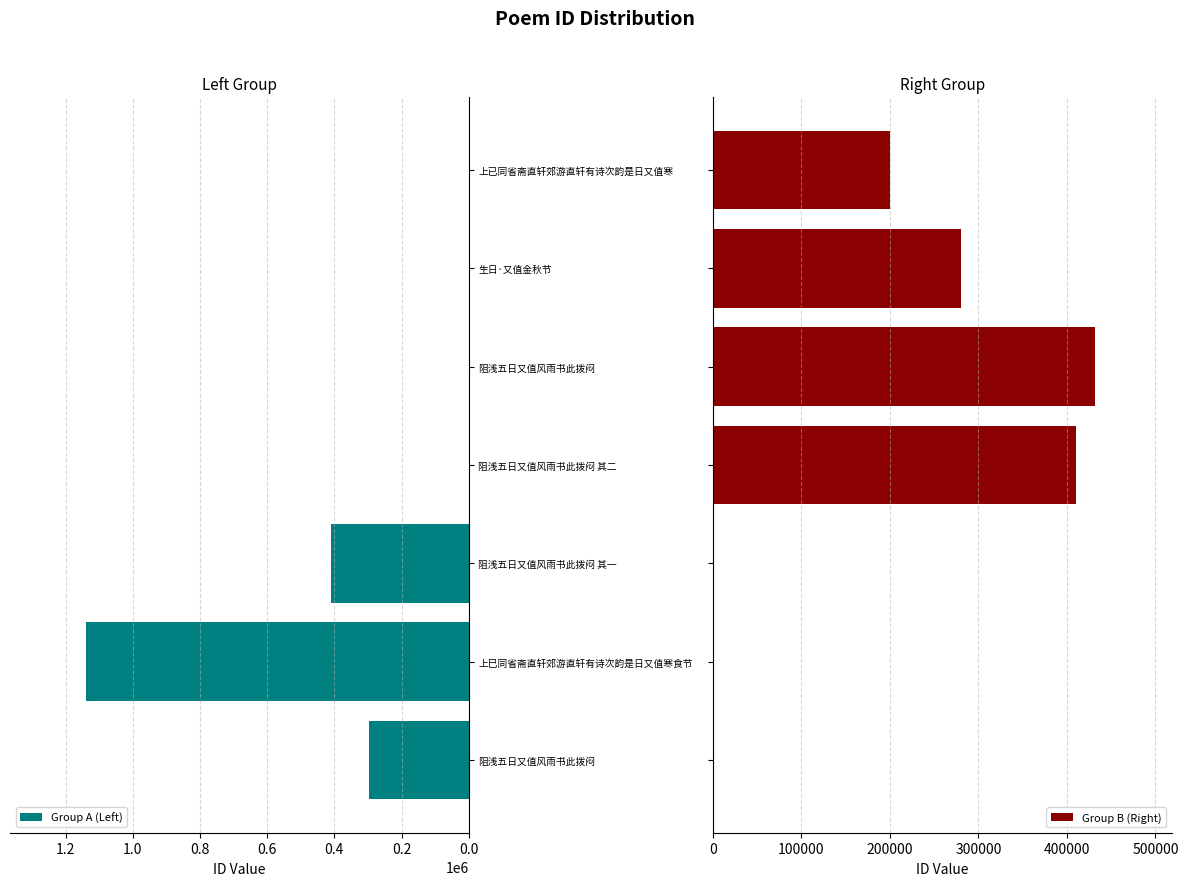

How many data points in Group A (Left) are above 0?

3